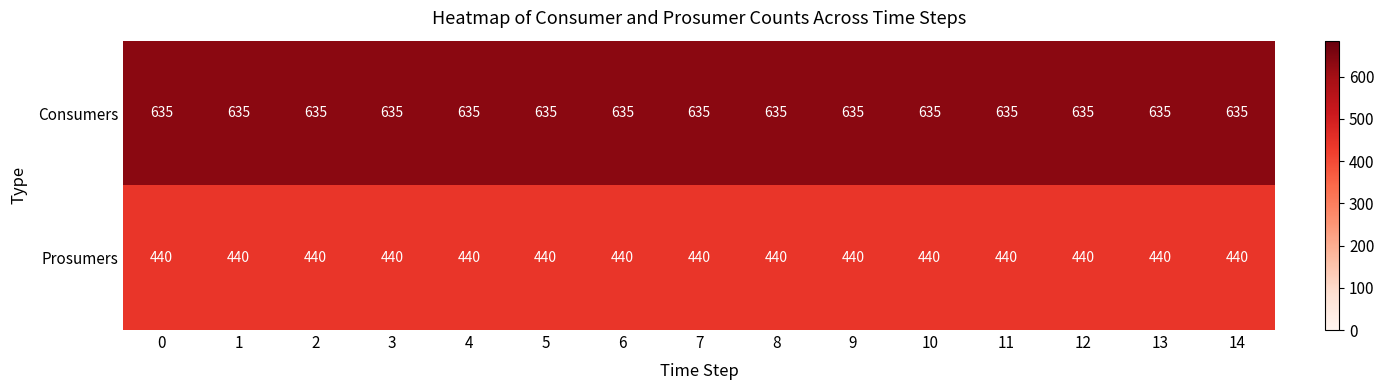

Rank the series by their maximum value, from lowest to highest.

Prosumers, Consumers